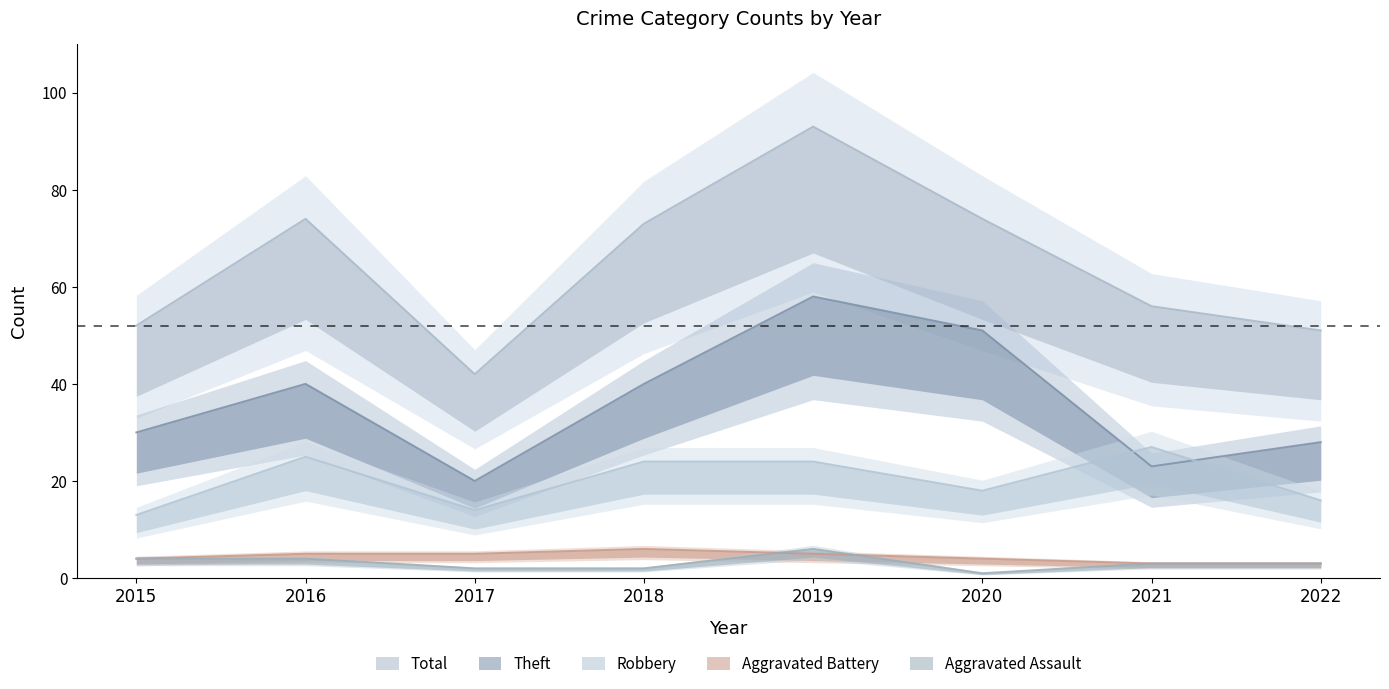

True or false: Aggravated Assault and Robbery intersect in this chart.

False